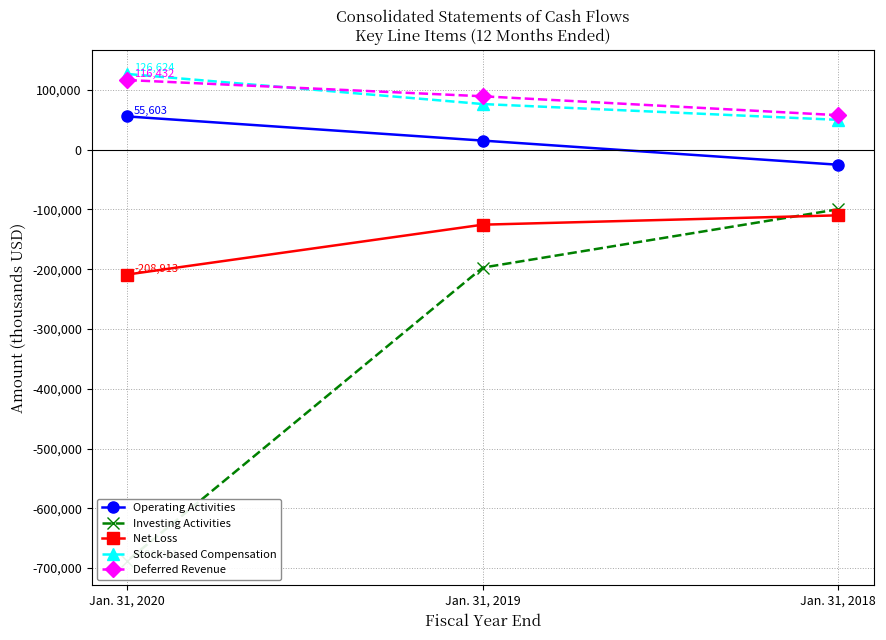

Is the value of Stock-based Compensation at Jan. 31, 2019 greater than the value of Net Loss at Jan. 31, 2018?

Yes